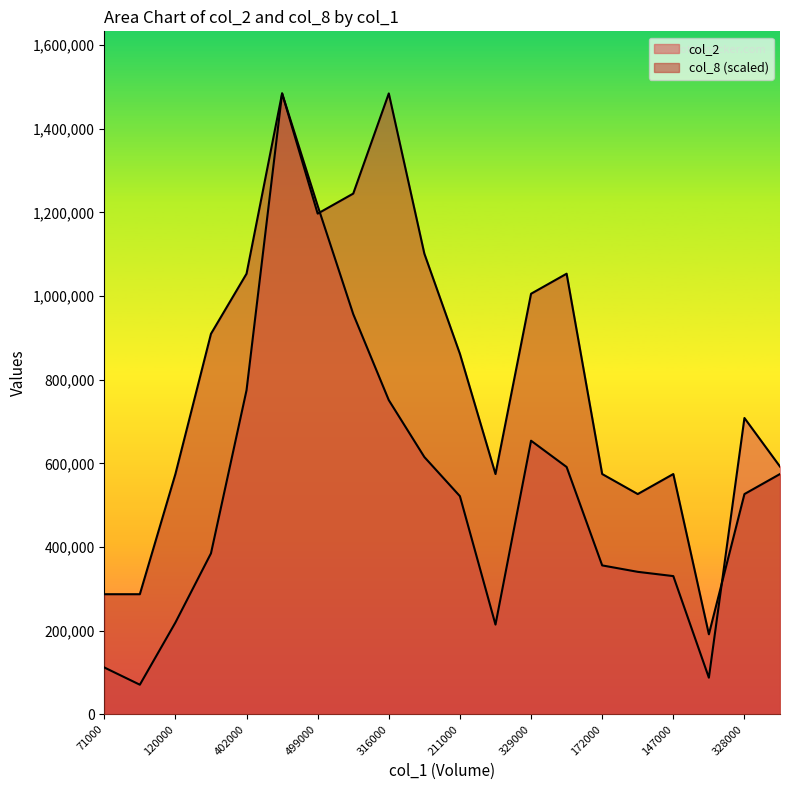

What is the label of the 19th point from the right?

43000